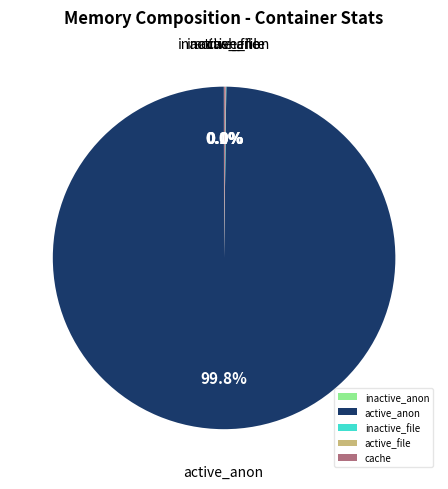

Is there a majority slice in this chart?

Yes